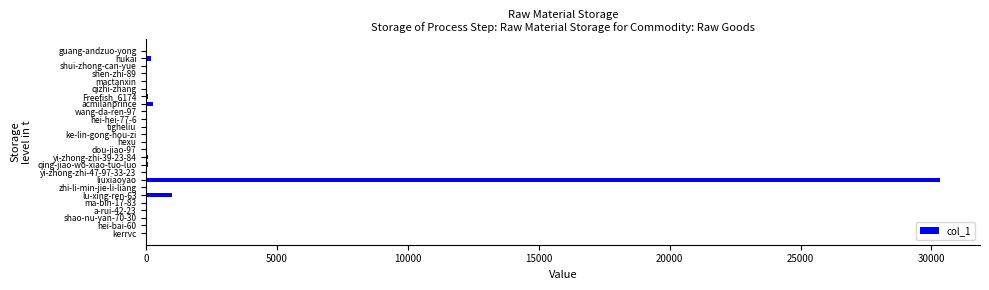

Which category has the highest value across all series?

liuxiaoyao